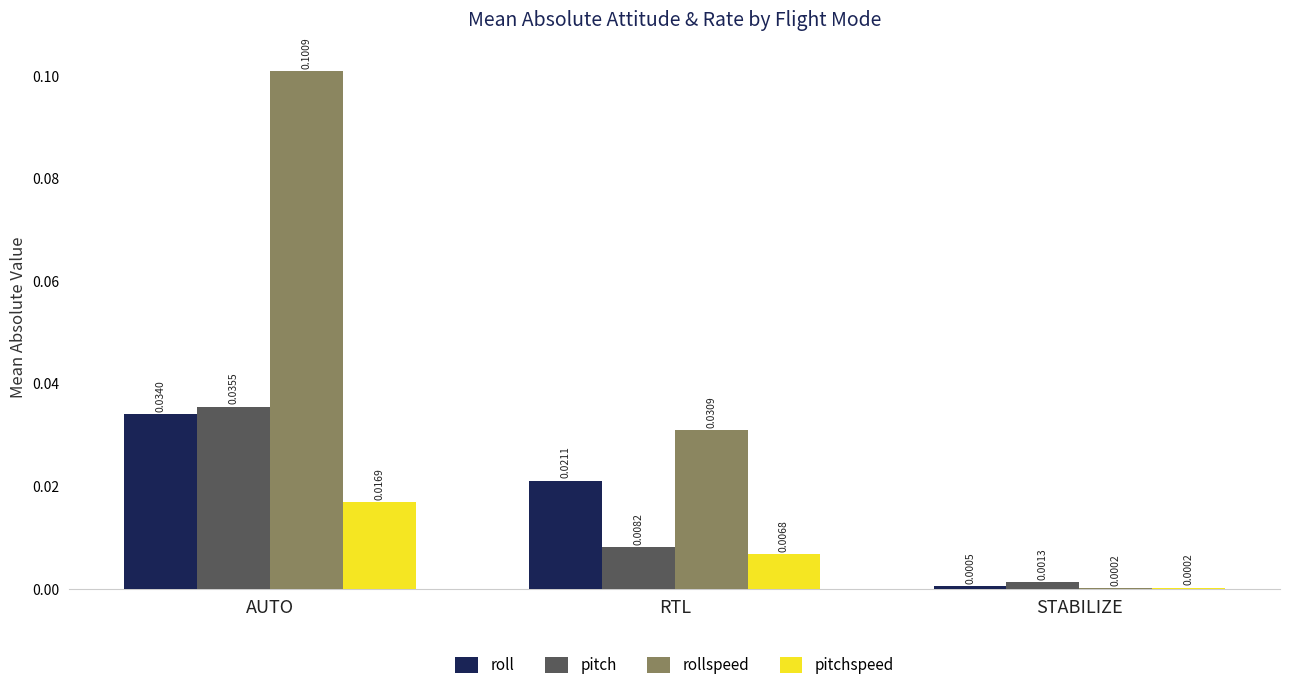

At which category is the sum across all series the highest?

AUTO